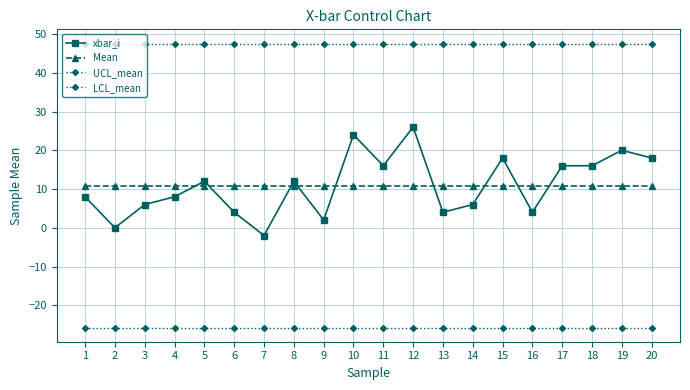

What is the sum of all xbar_i values?

218.0